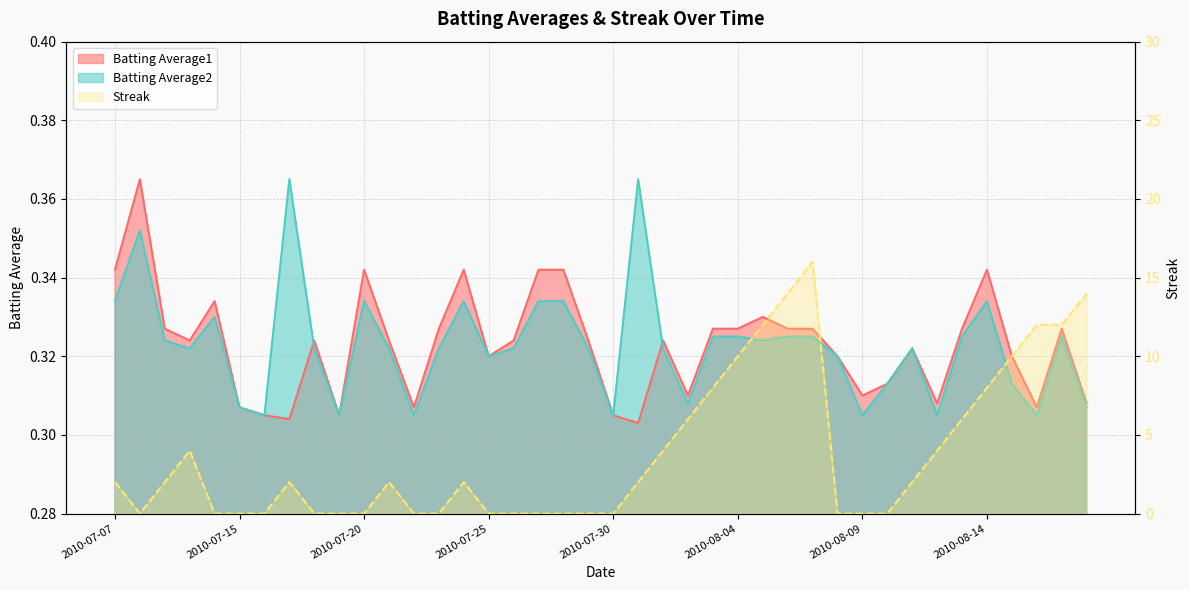

What is the label of the 34th point from the left?

2010-08-12